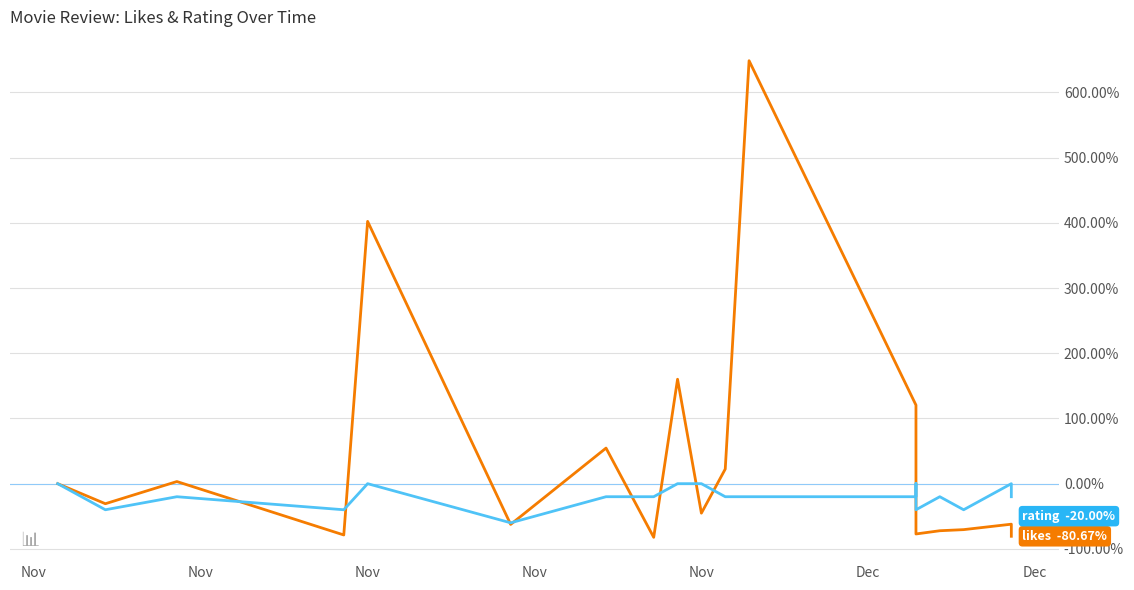

Rank the series by their maximum value, from lowest to highest.

rating, likes